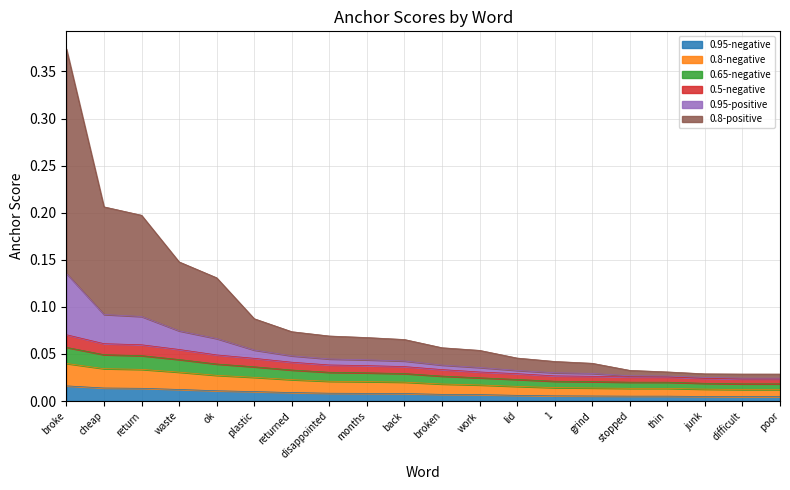

Is it true that 0.95-positive equals 0.0 at poor?

False